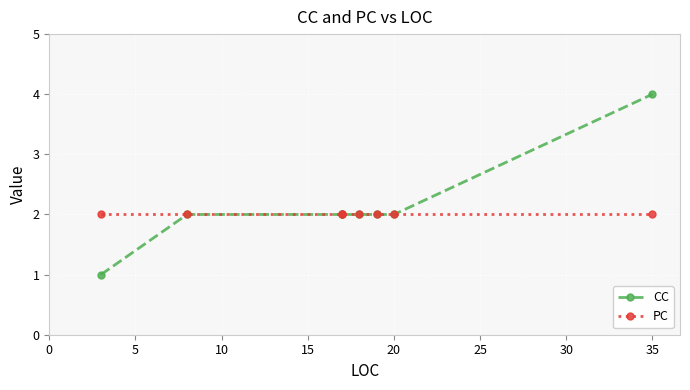

True or false: CC and PC intersect in this chart.

False